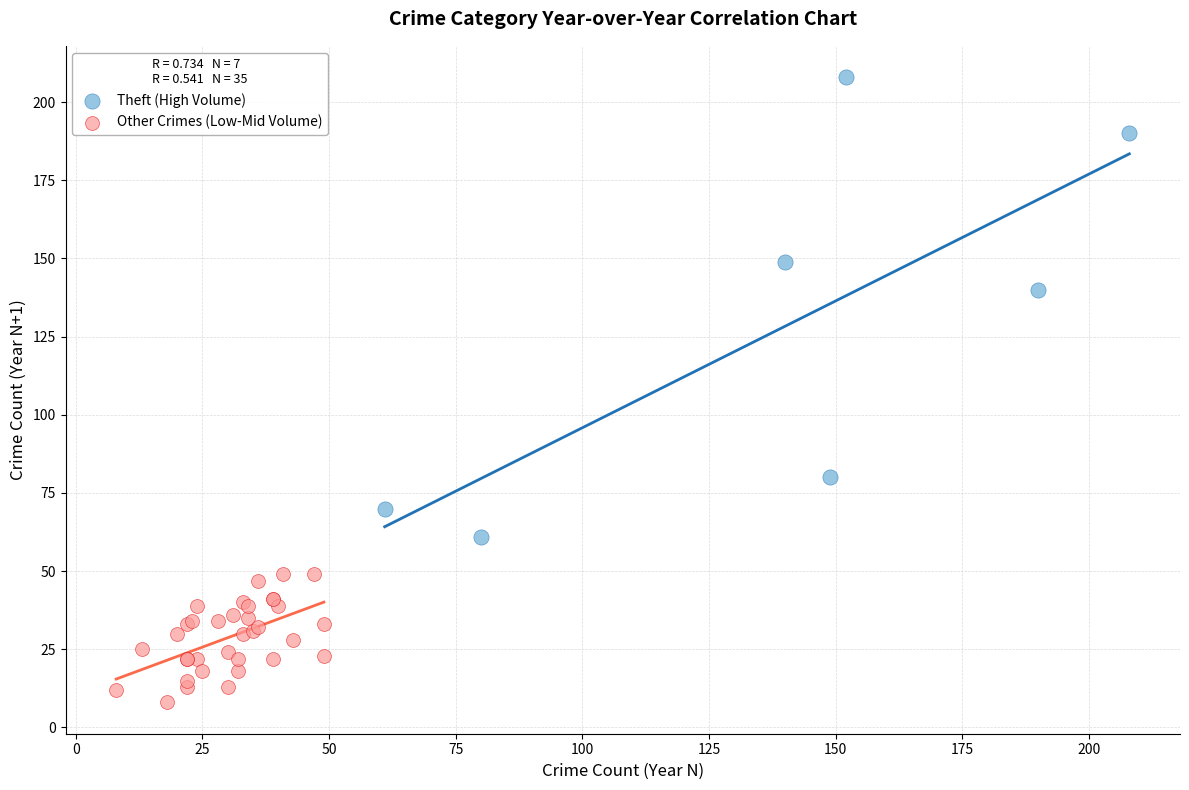

Which series reaches the minimum Y coordinate?

Other Crimes (Low-Mid Volume)